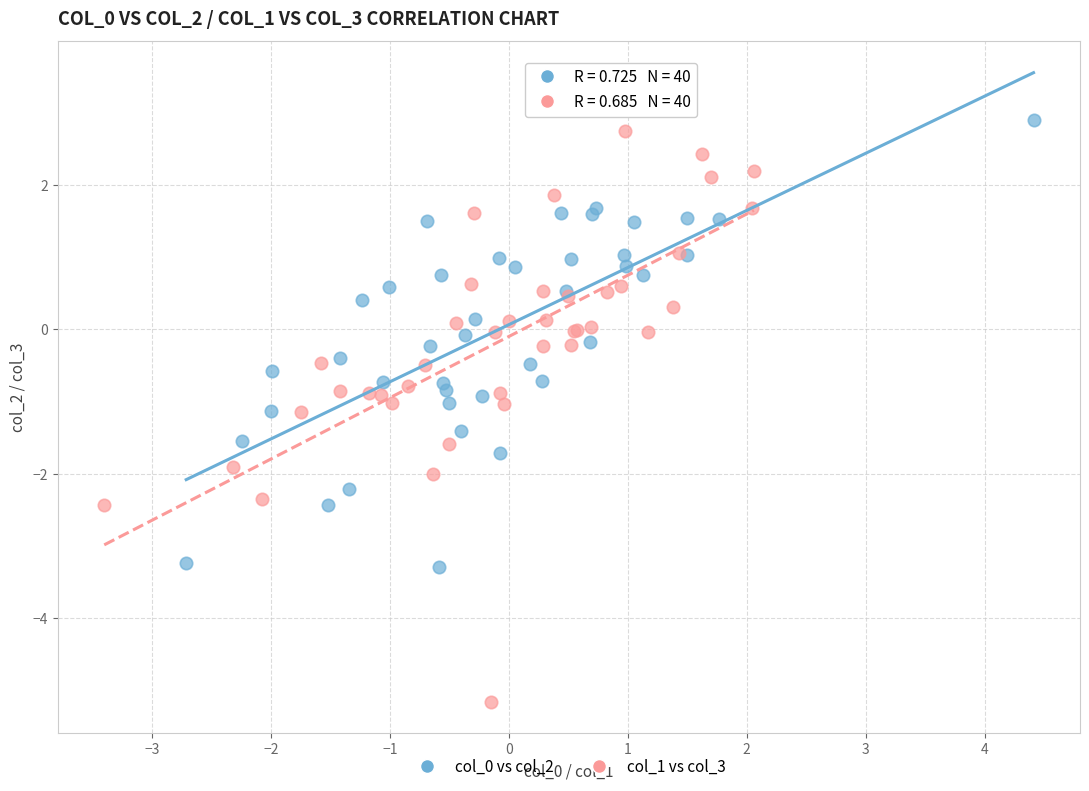

Which series has the widest spread of Y values?

col_1 vs col_3